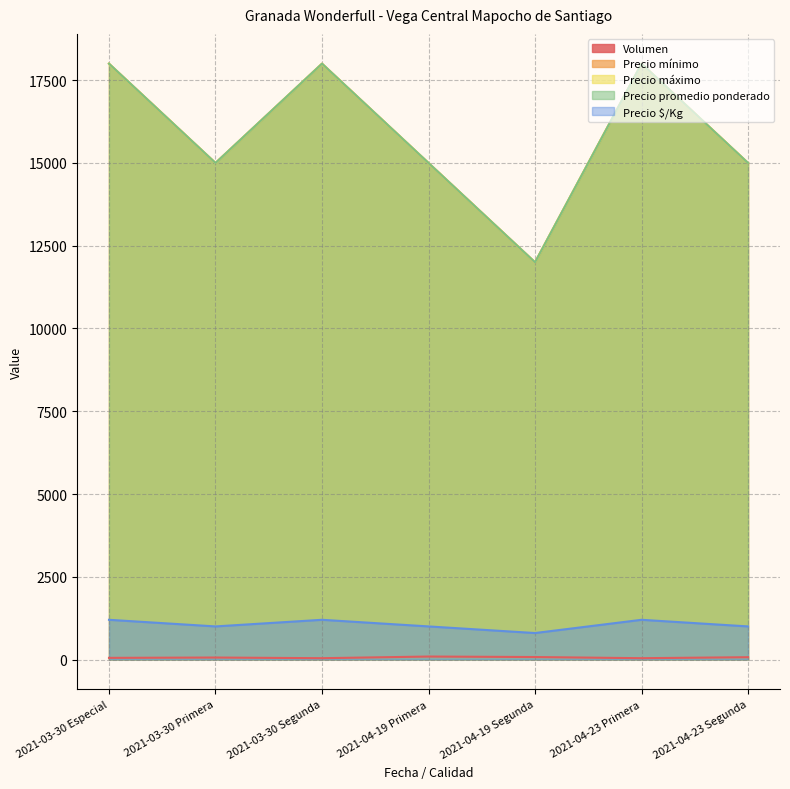

What is the minimum value for Precio $/Kg?

800